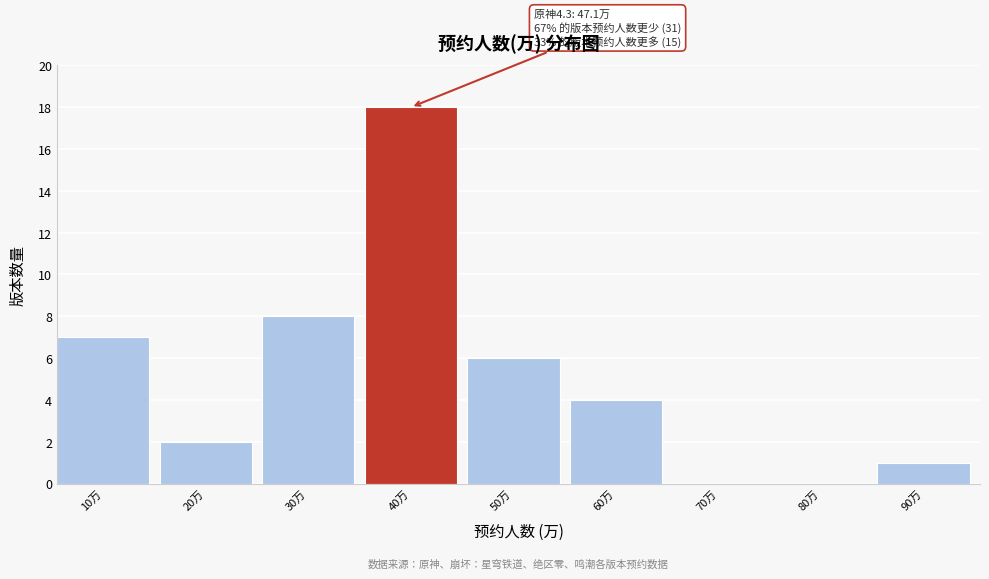

Reading left to right, what are all the values shown in this chart?

10万=7	20万=2	30万=8	40万=18	50万=6	60万=4	70万=0	80万=0	90万=1